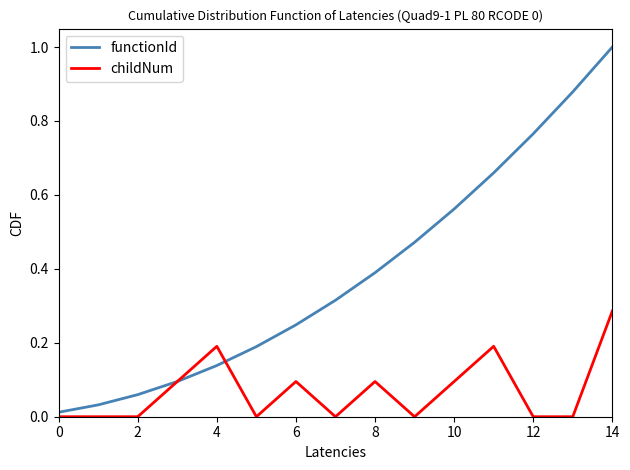

Reading right to left, list all the values displayed in this chart.

functionId: 1.0	0.9	0.8	0.7	0.6	0.5	0.4	0.3	0.2	0.2	0.1	0.1	0.1	0.0	0.0
childNum: 0.3	0.0	0.0	0.2	0.1	0.0	0.1	0.0	0.1	0.0	0.2	0.1	0.0	0.0	0.0